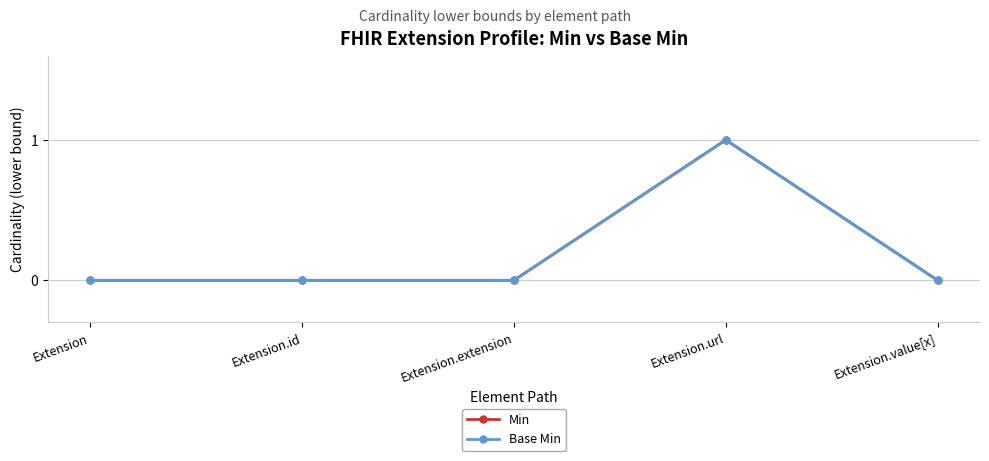

True or false: Min has a value of 1 at Extension.url.

True